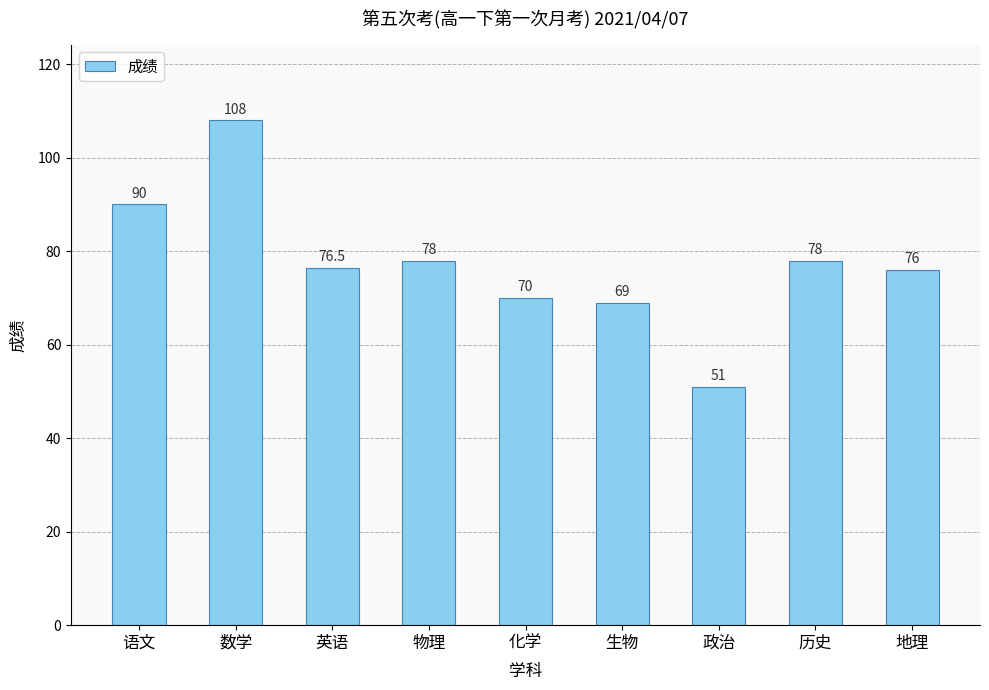

How many data points are less than 76?

3